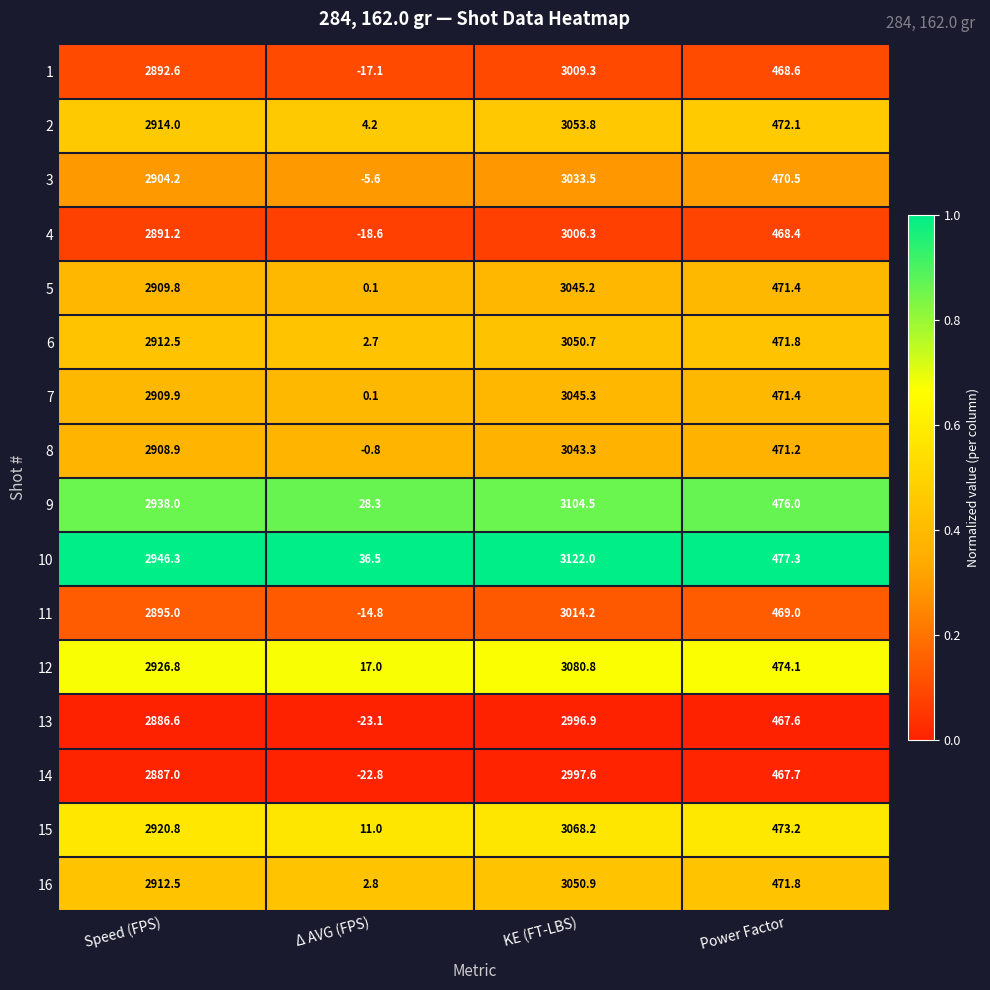

How many distinct data groups are displayed?

16